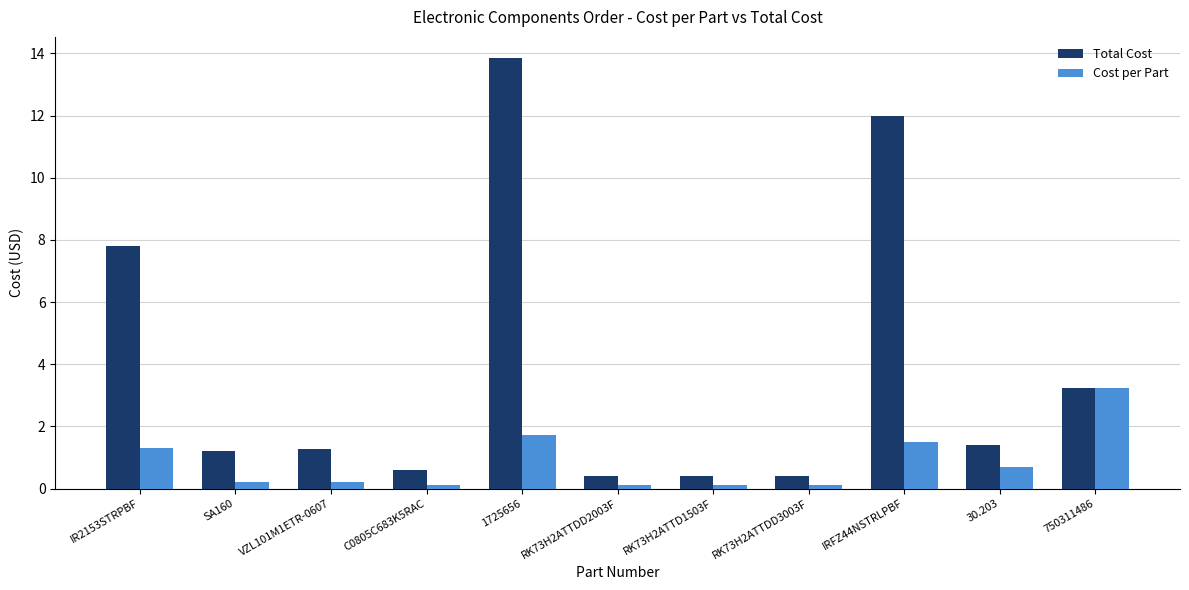

At IRFZ44NSTRLPBF, list the series in order from smallest to largest.

Cost per Part, Total Cost